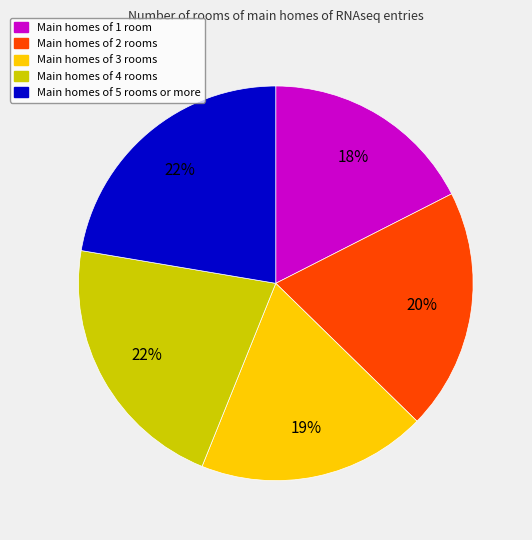

To the nearest percent, what is the average slice percentage?

20%